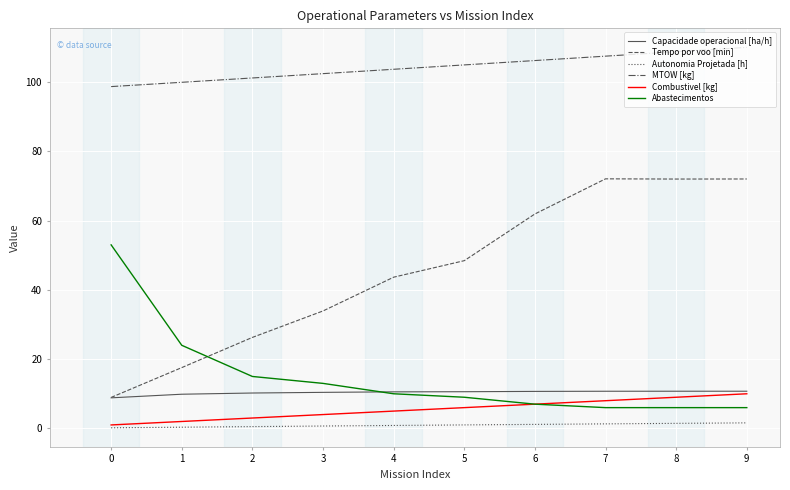

What are all the series names shown in the legend?

Capacidade operacional [ha/h], Tempo por voo [min], Autonomia Projetada [h], MTOW [kg], Combustivel [kg], Abastecimentos